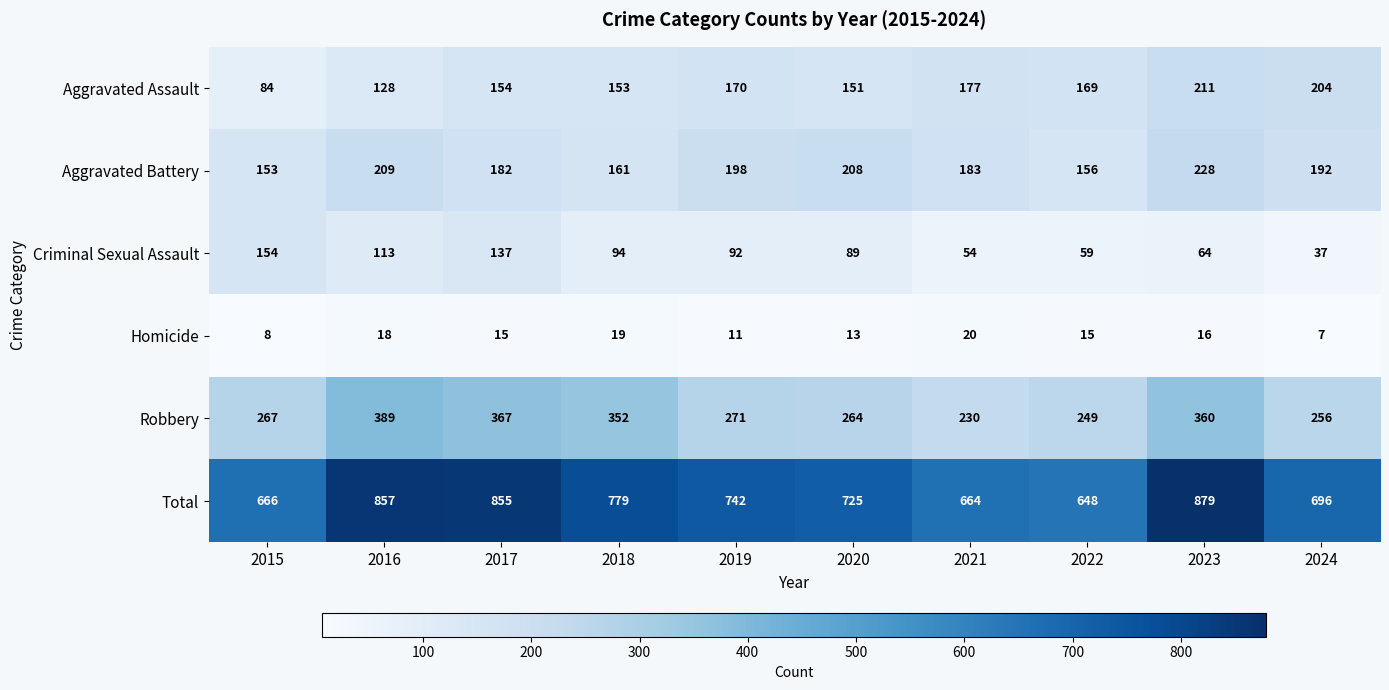

What is the difference between the maximum and second lowest values in the Homicide series?

12